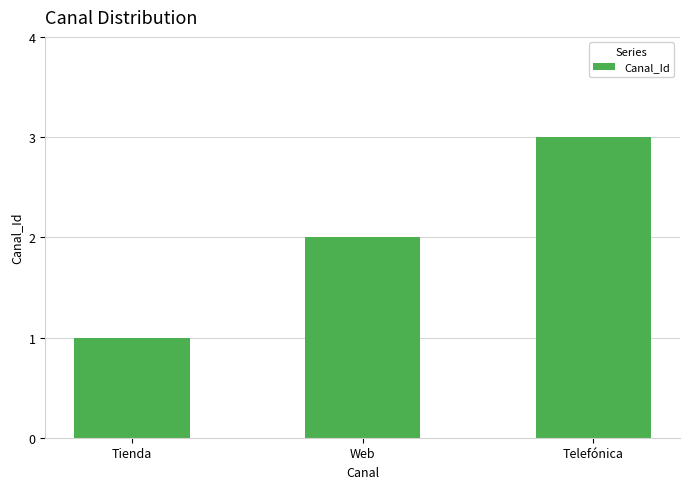

What value does the data have at Web?

2